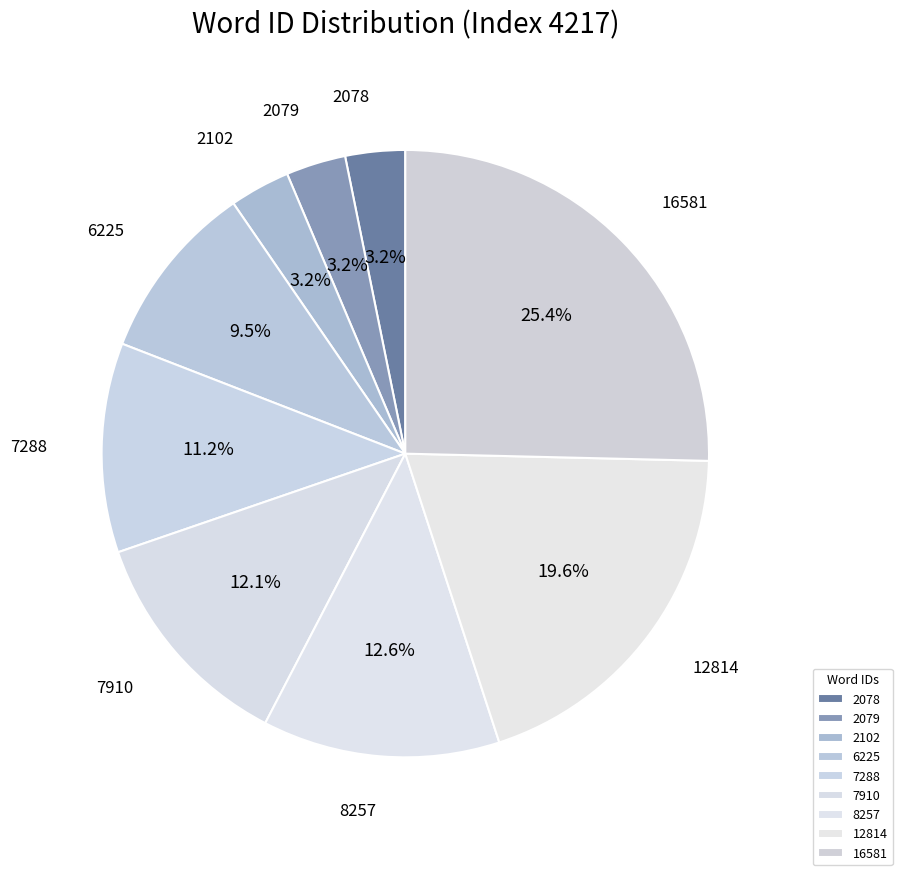

The 7910 slice represents 12% of the pie. True or false?

True